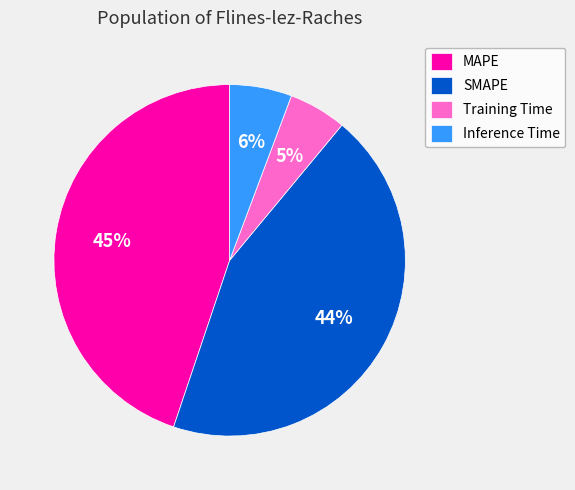

Which has a higher value, MAPE or Inference Time?

MAPE